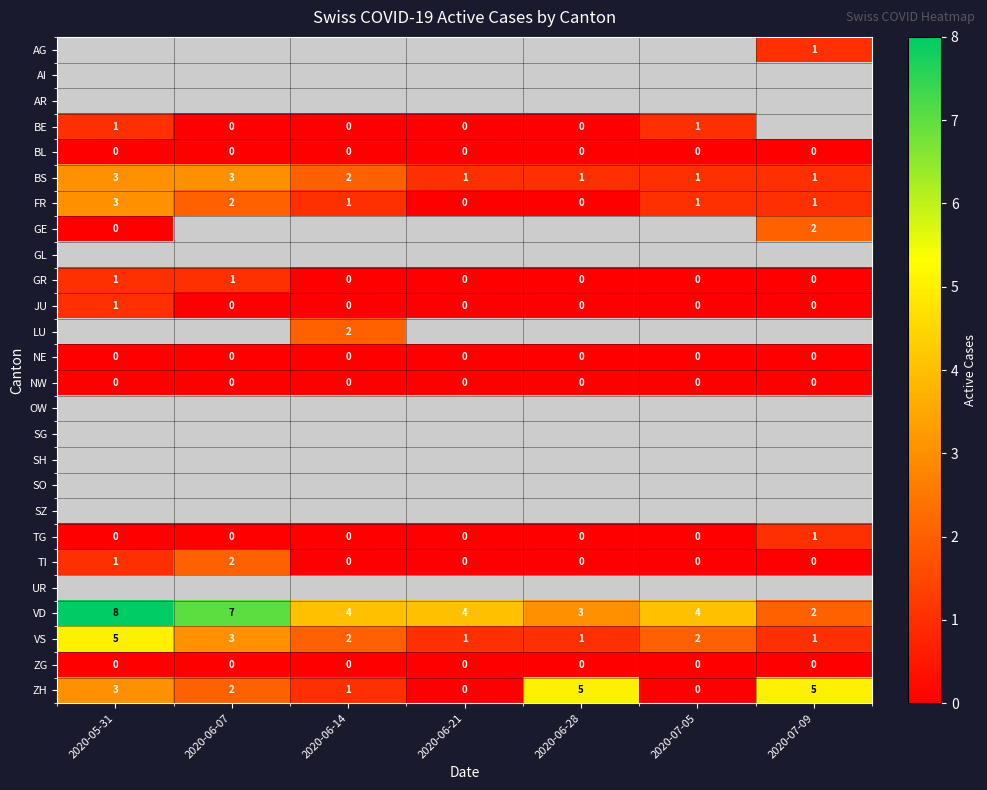

What is the spread (max minus min) of values at 2020-07-09?

5.0